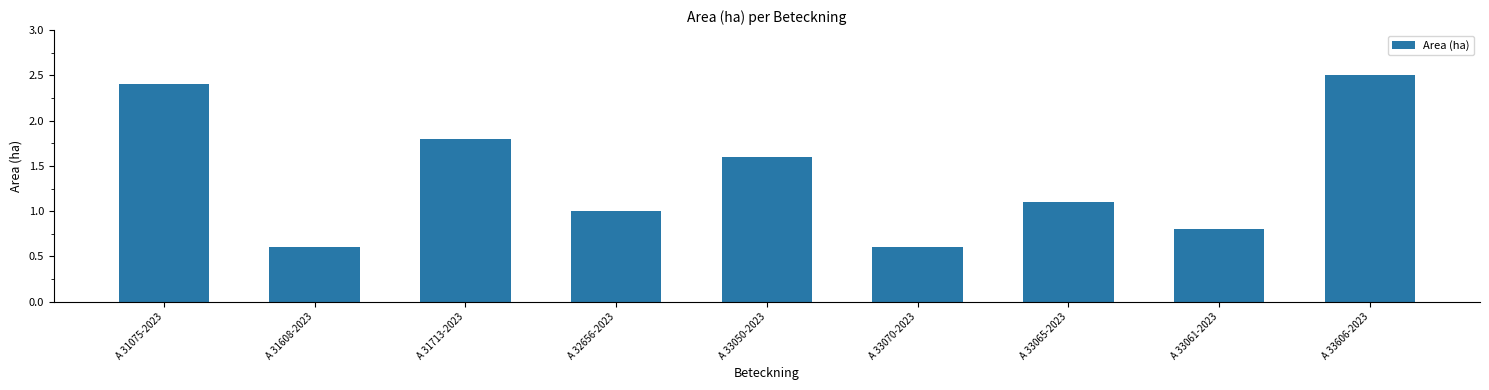

The value at A 32656-2023 is 0.7. True or false?

False